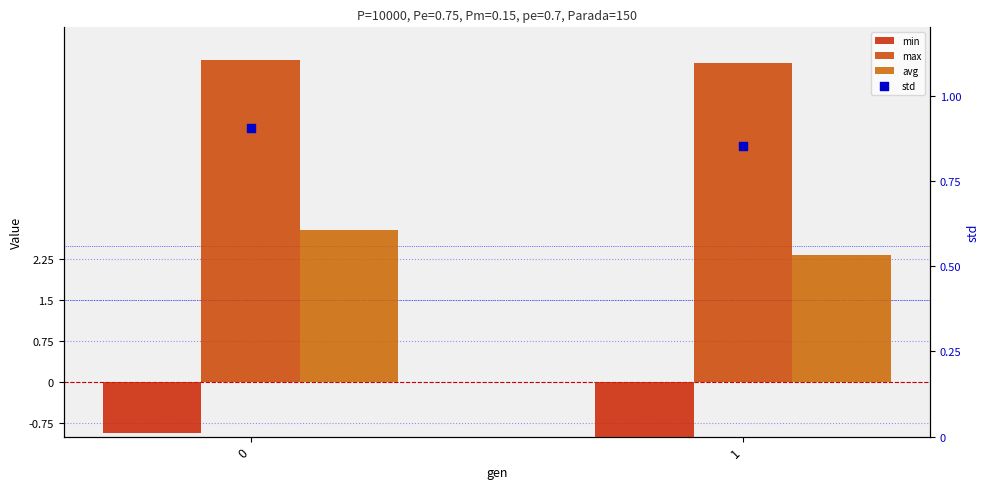

Which series reaches the minimum Y coordinate?

min